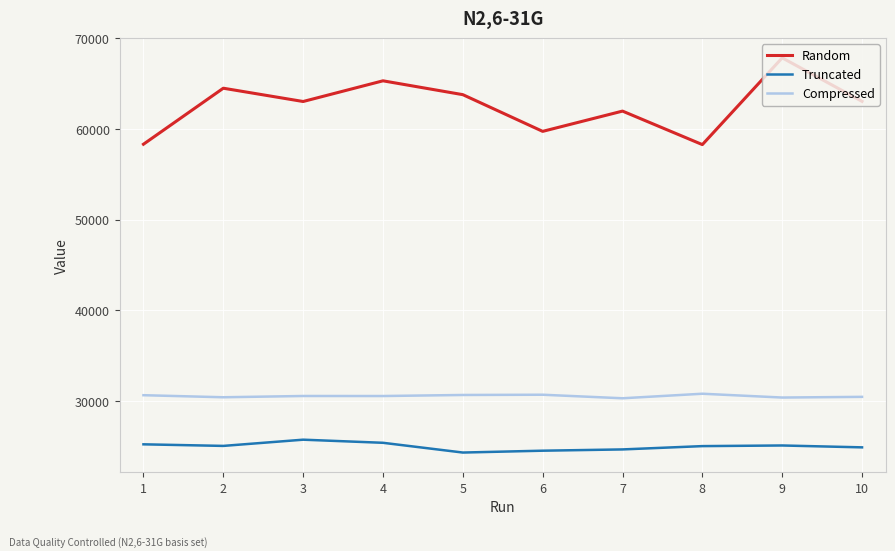

Between 1 and 2, which series saw the biggest shift?

Random